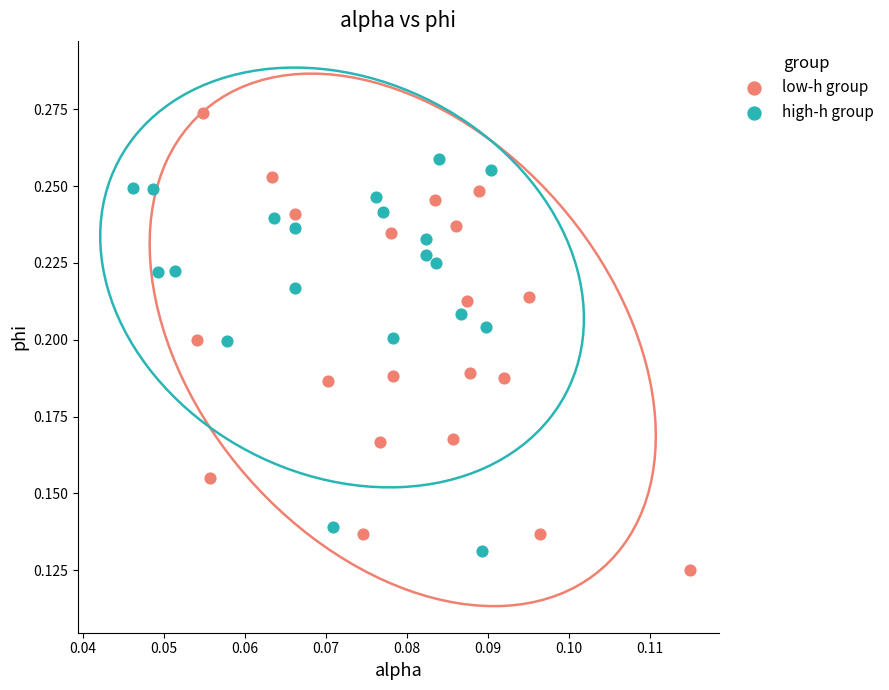

Which series has the widest spread of Y values?

low-h group